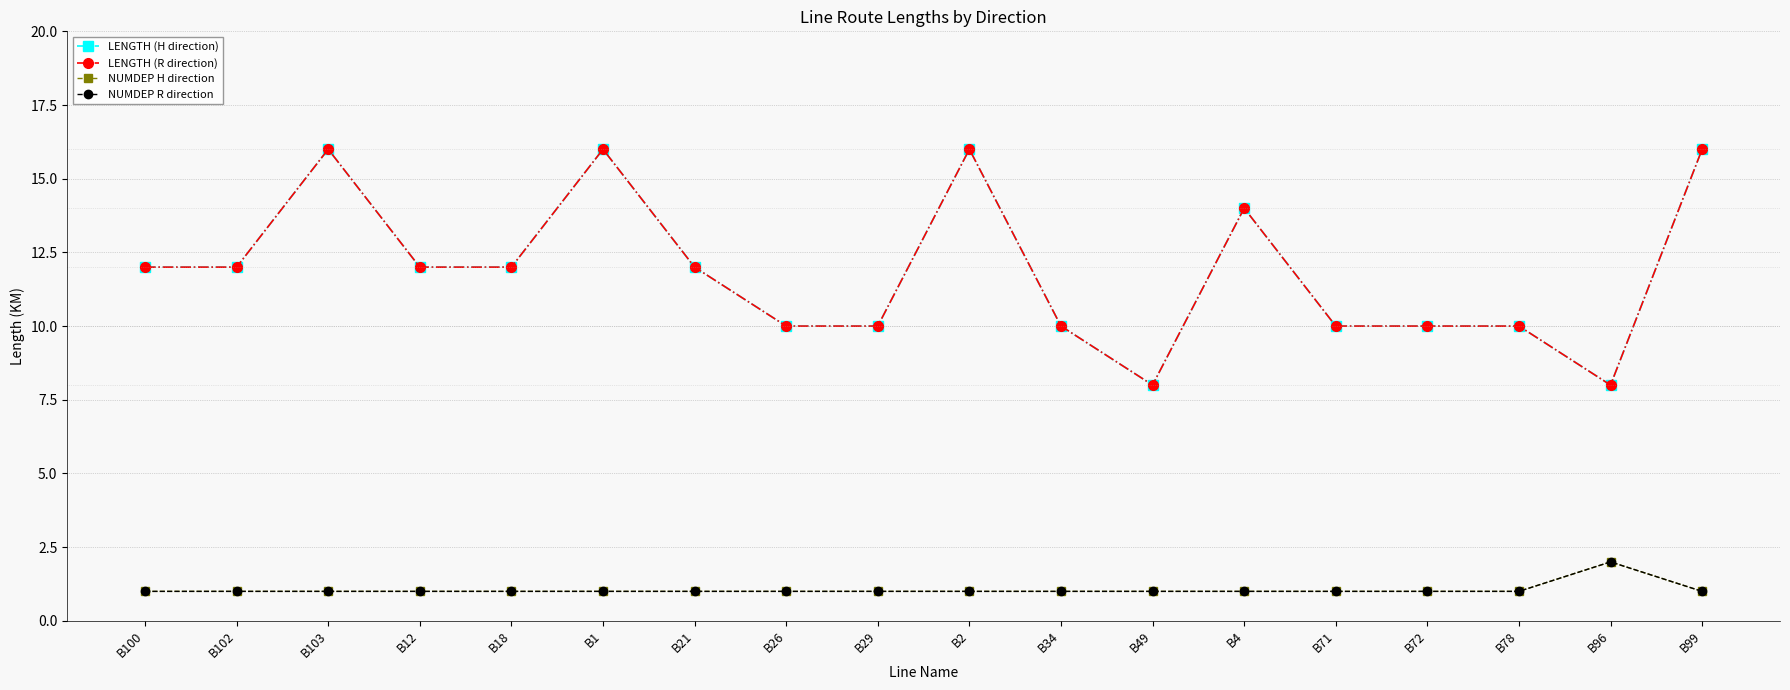

What position from the left is B72?

15